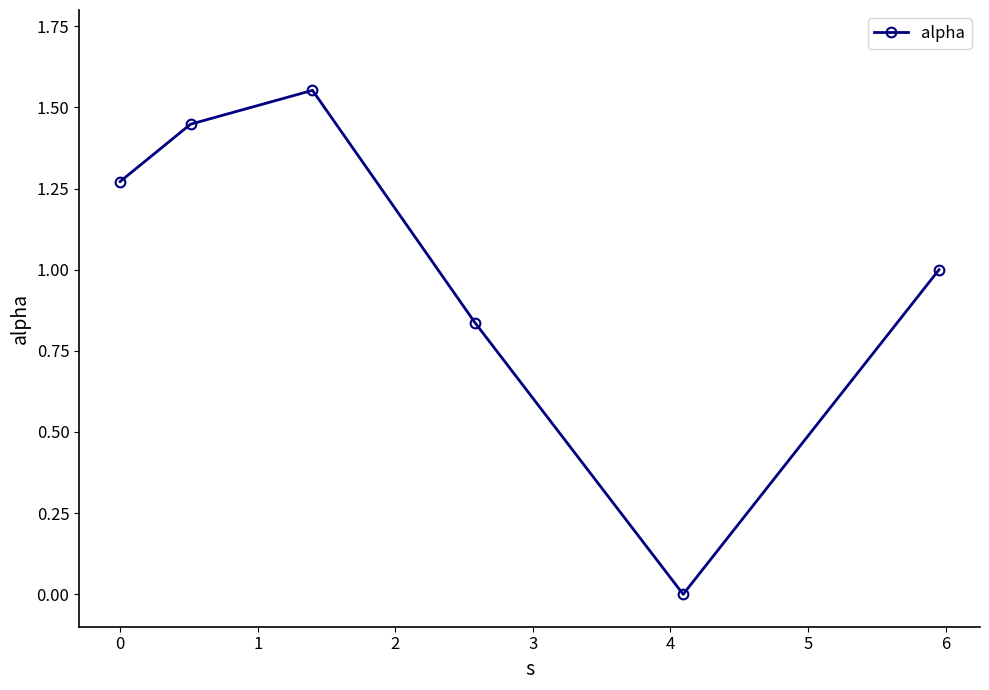

How many points are lower than both their immediate neighbors (excluding endpoints)?

1